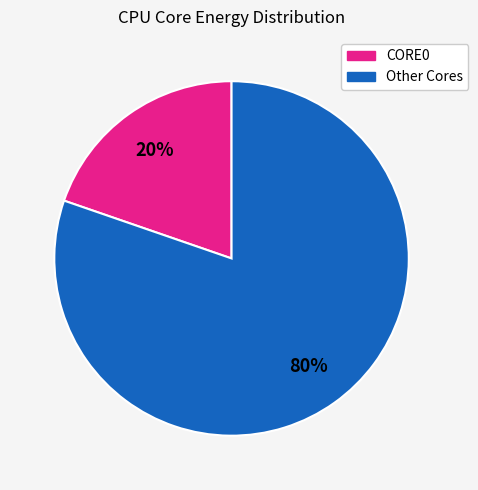

Does any single category account for the majority?

Yes